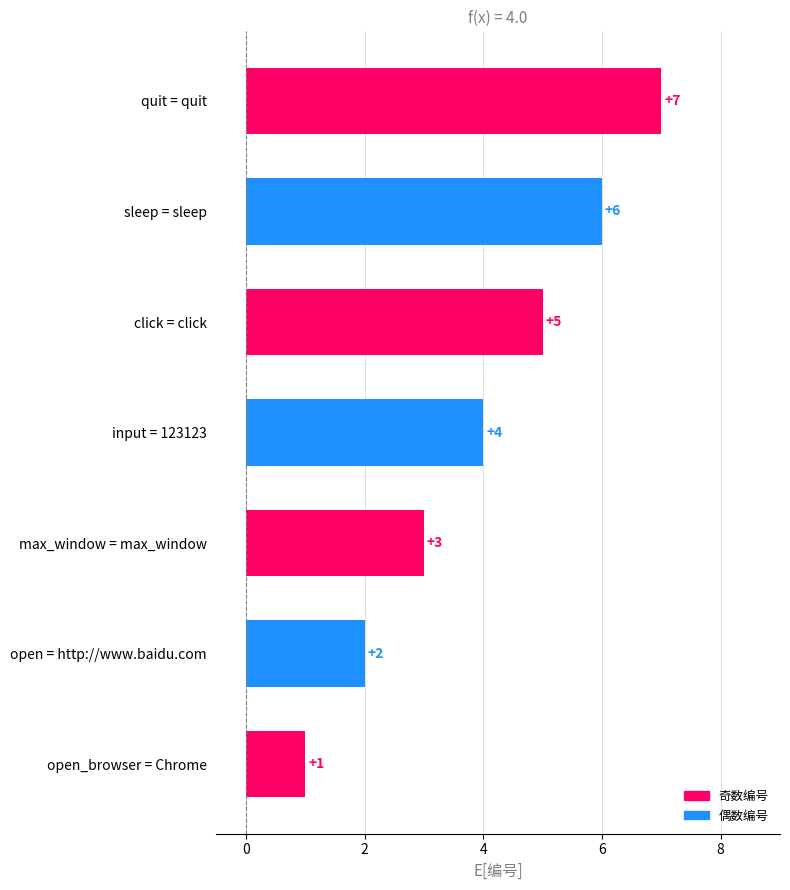

What is the difference between the maximum and second lowest values?

5